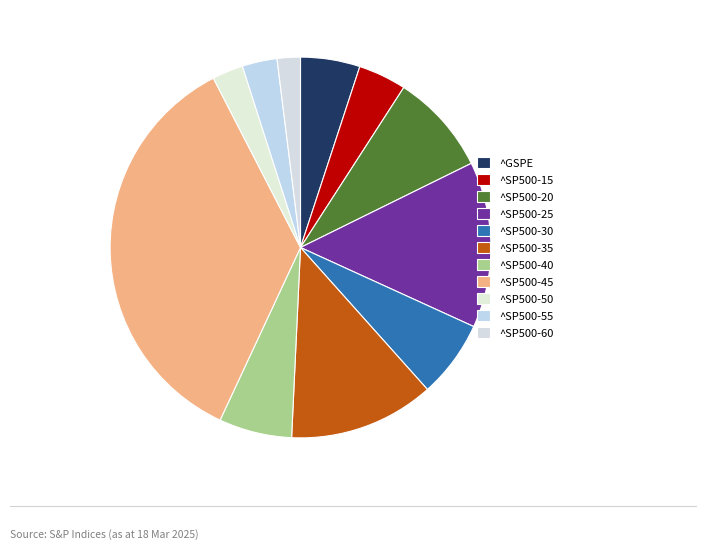

What is the ratio of the value at ^SP500-45 to the value at ^SP500-25?

2.5